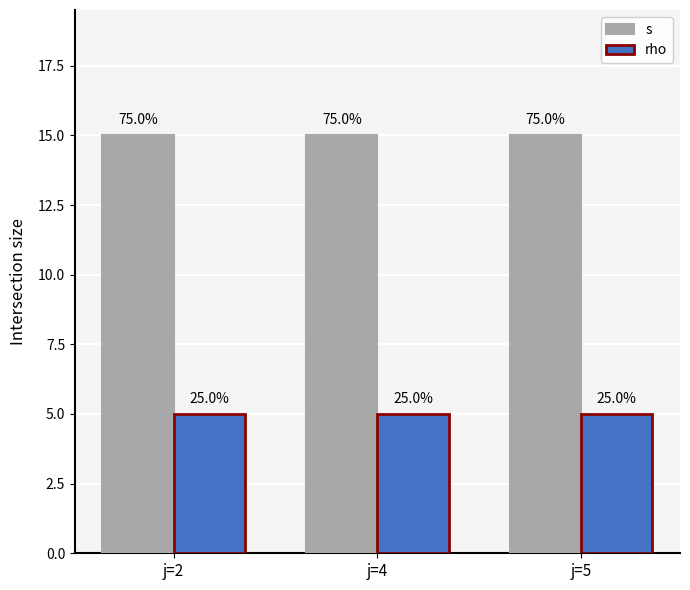

Which label corresponds to the largest value in the chart?

j=2